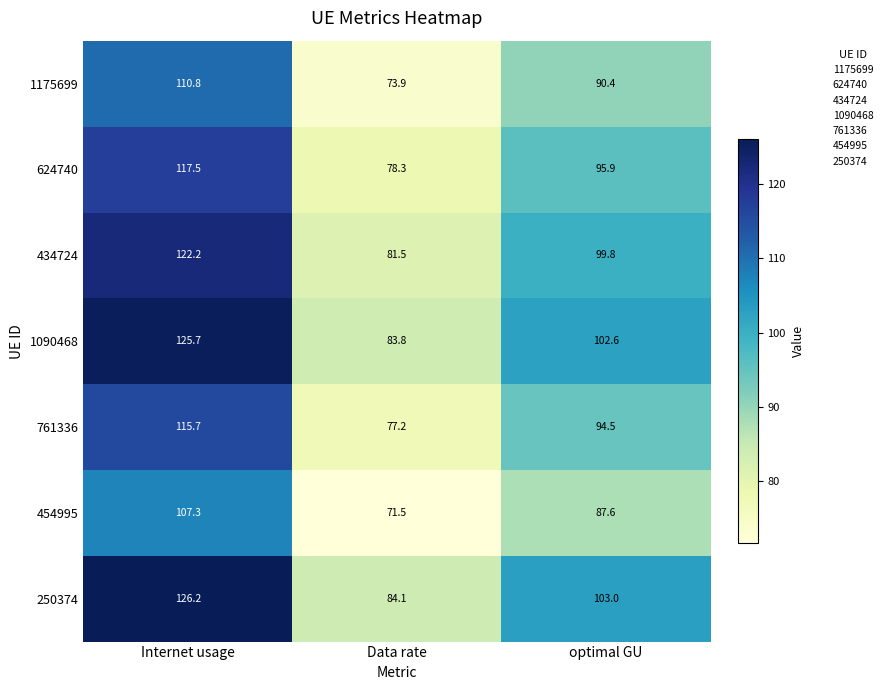

Which series has the widest spread of values?

250374